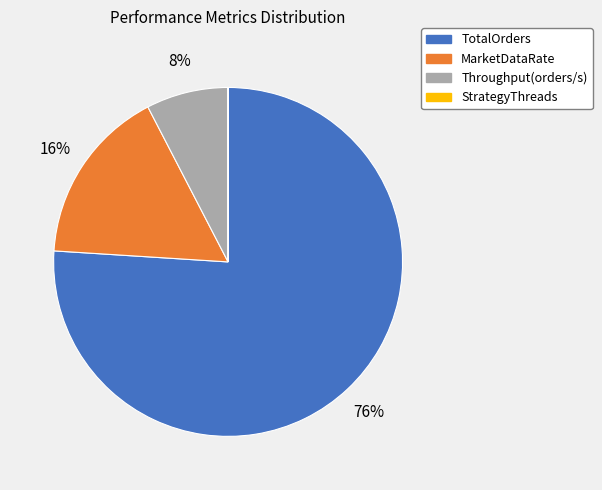

What percentage is the TotalOrders slice, to the nearest percent?

76%